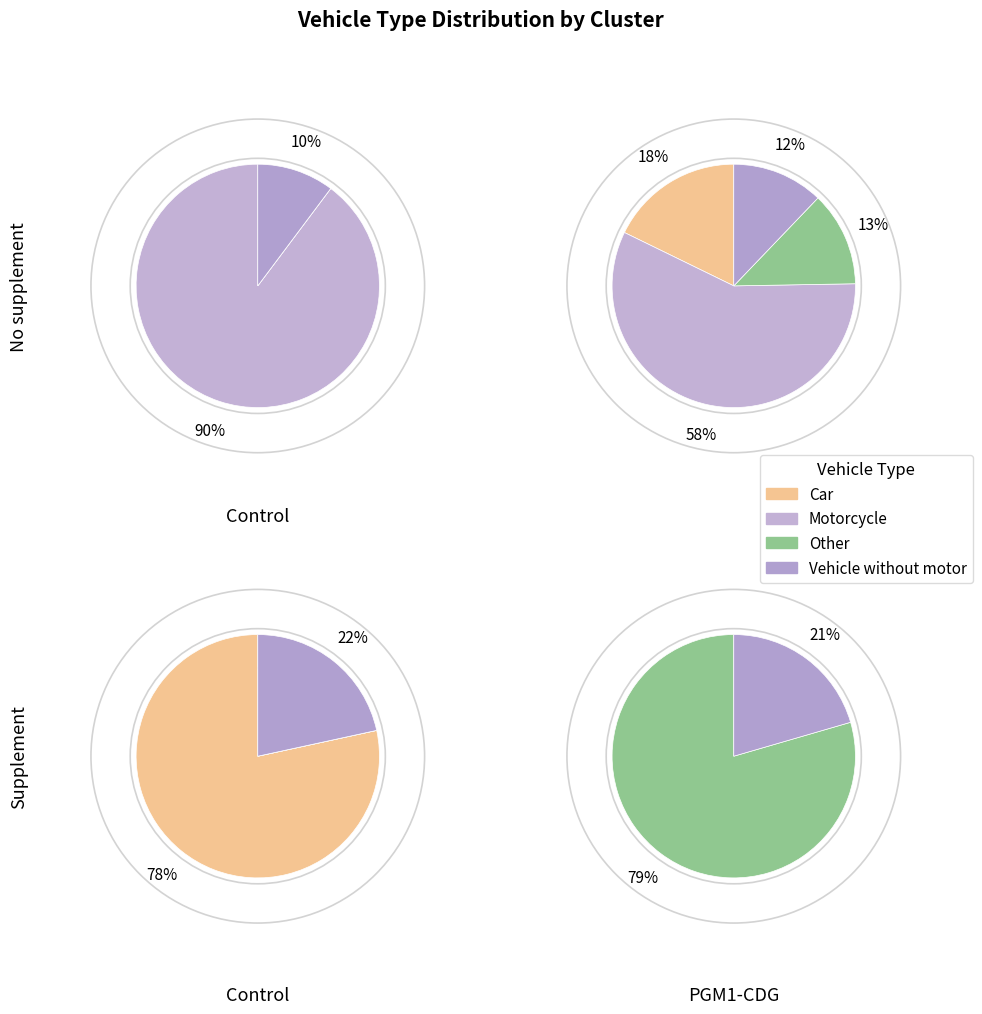

To the nearest percent, what is the combined percentage of Vehicle without motor and Car?

100%